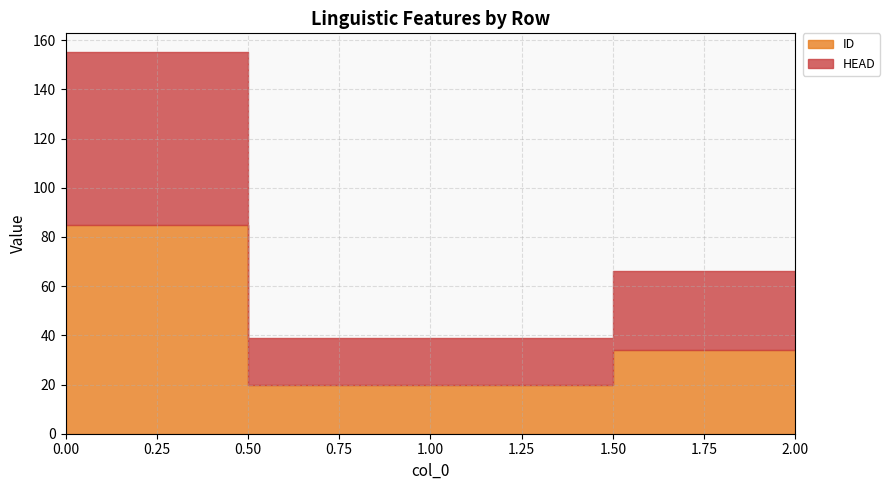

Which series changed the most between 1 and 2?

ID